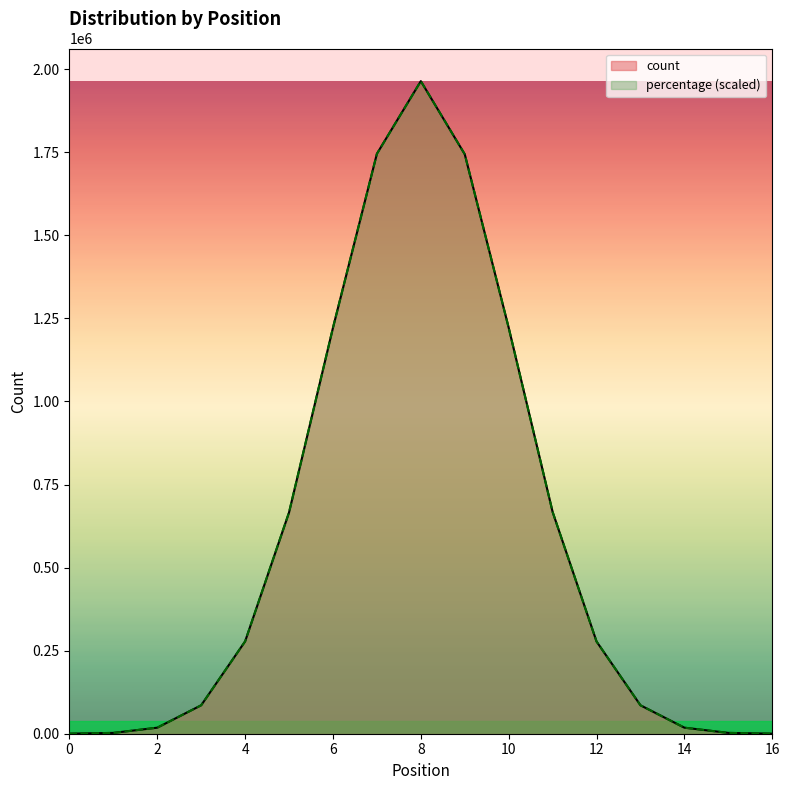

Which series has the widest spread of values?

percentage